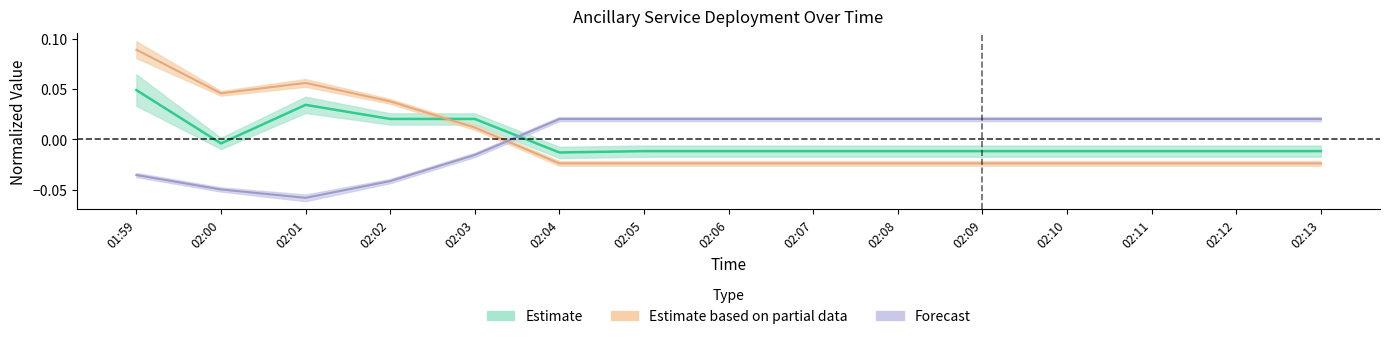

True or false: NON-SPIN has more than 0 interior local peaks.

True